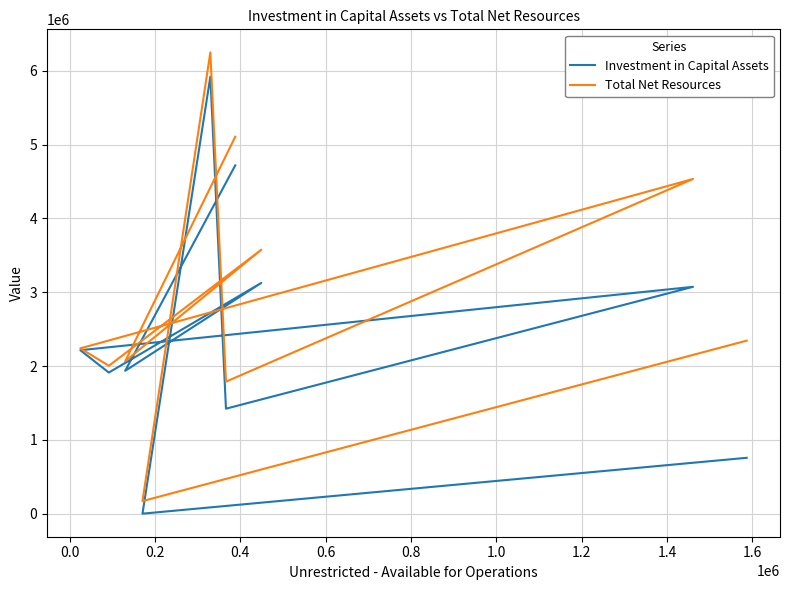

What is the difference between the maximum and minimum values in the Total Net Resources series?

6077615